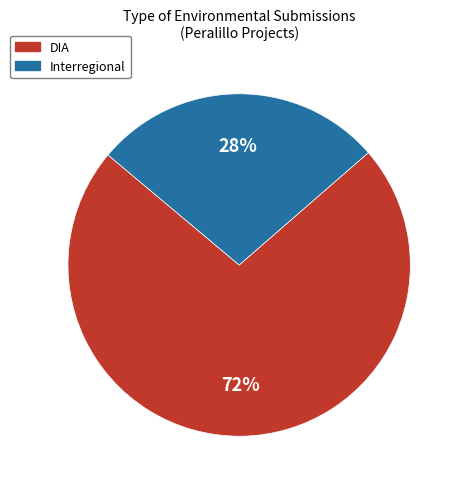

What is the smallest slice in the pie chart?

Interregional